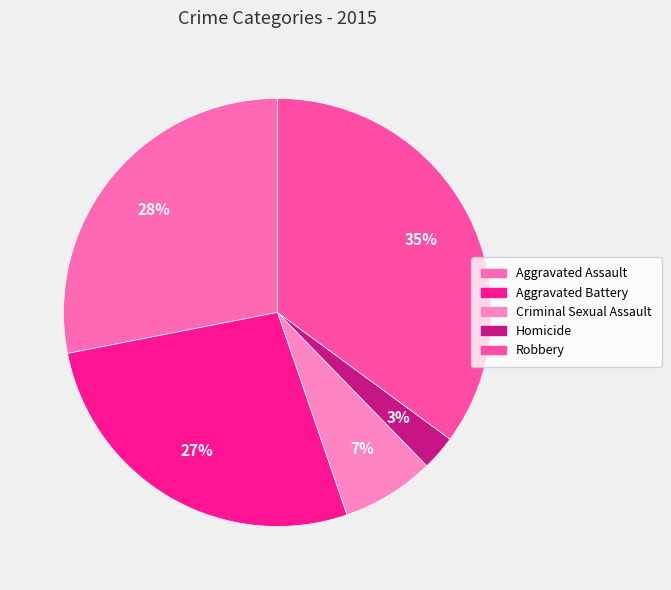

To the nearest percent, what percentage of the pie is Robbery?

35%